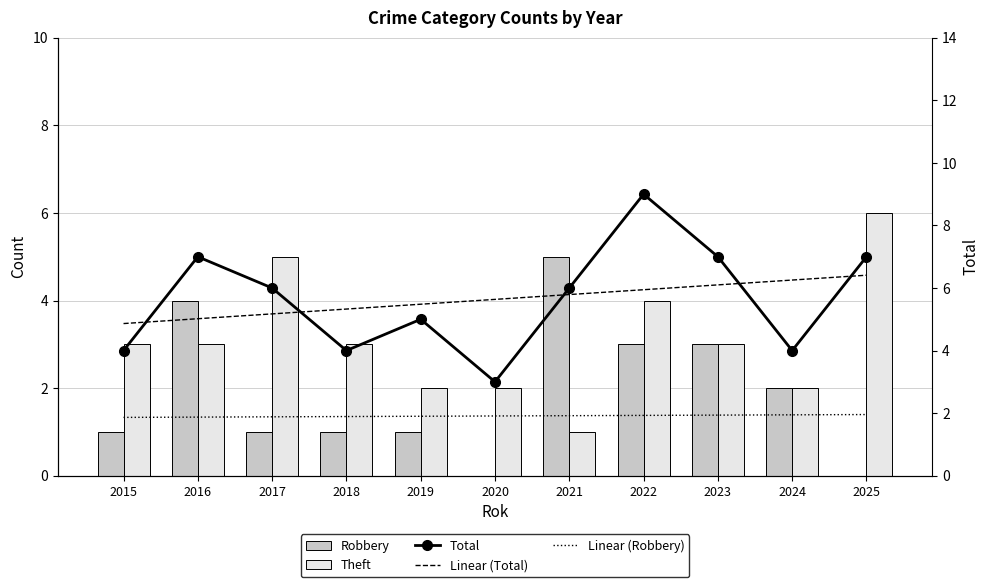

Which series changed the most between 2017 and 2024?

Theft